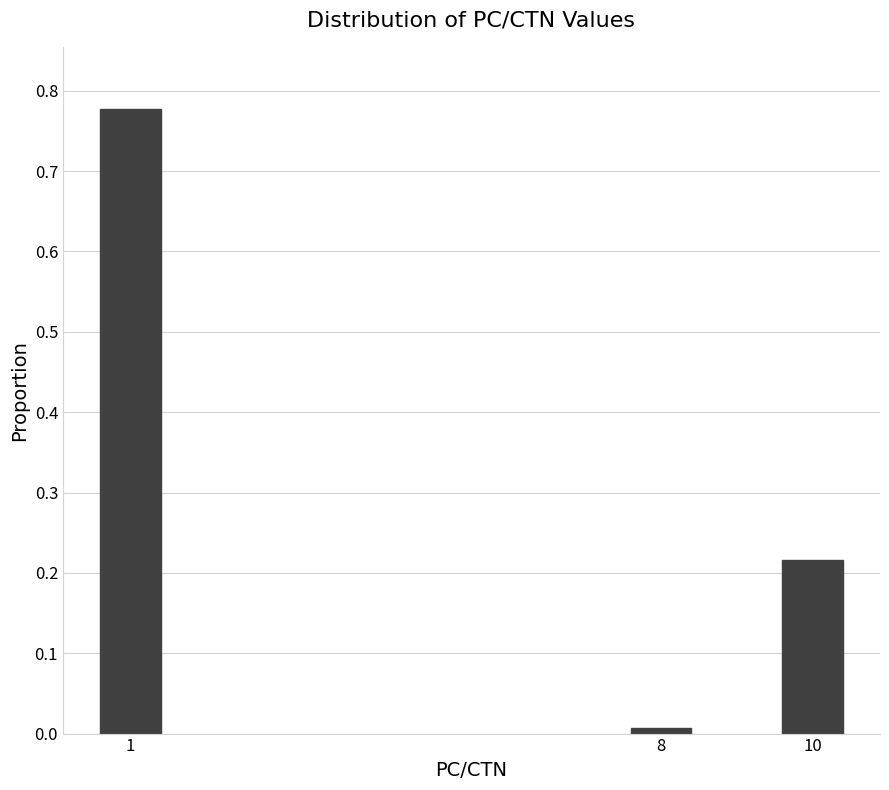

Which label corresponds to the smallest value in the chart?

8